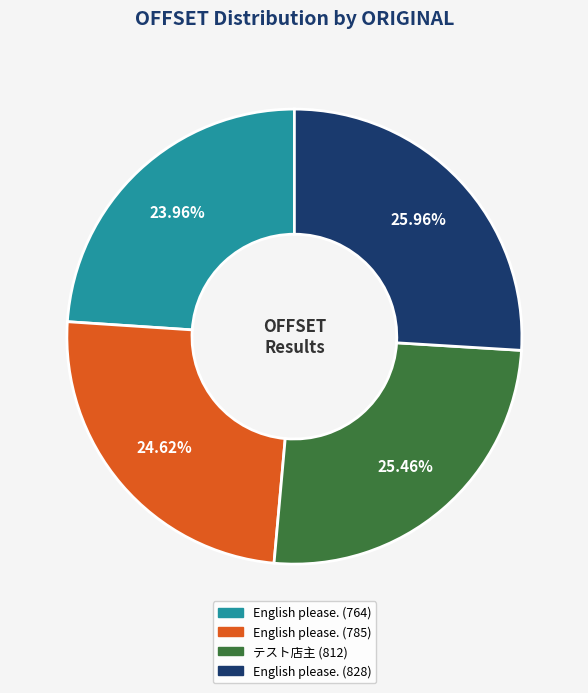

How many segments does this pie chart have?

4